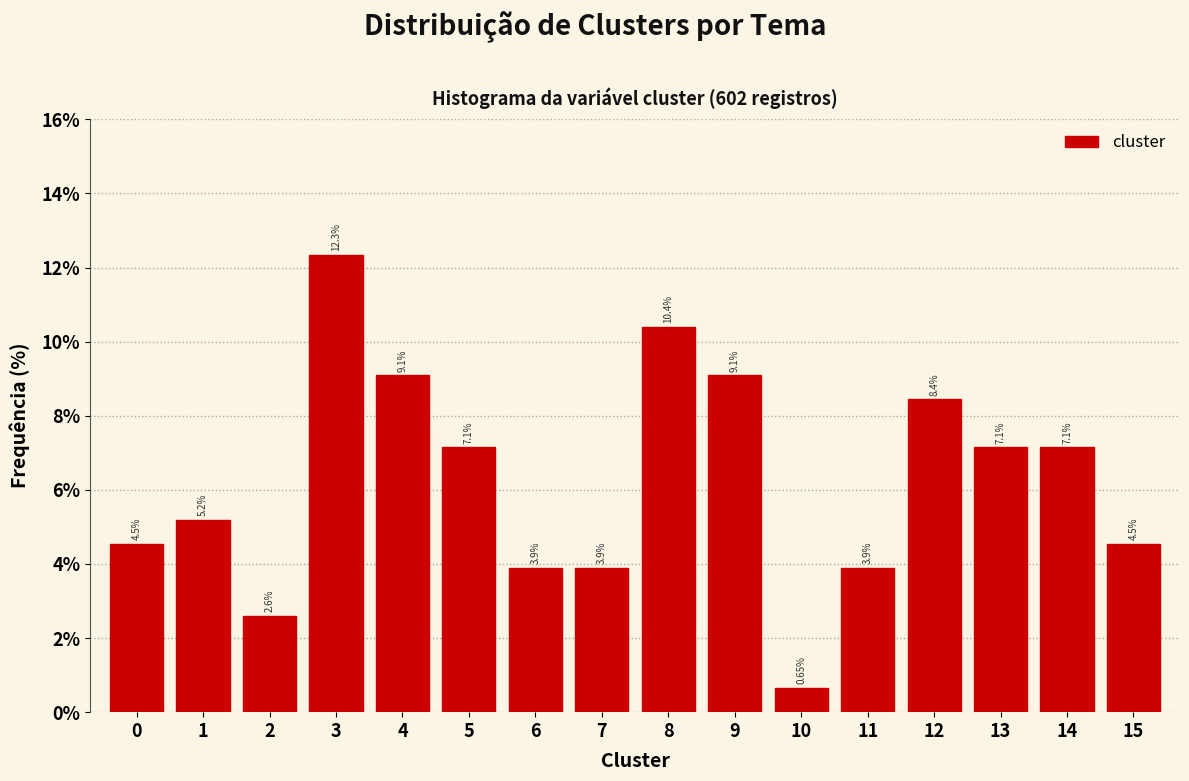

Approximately how many times larger is the value at 12 compared to 4?

0.9